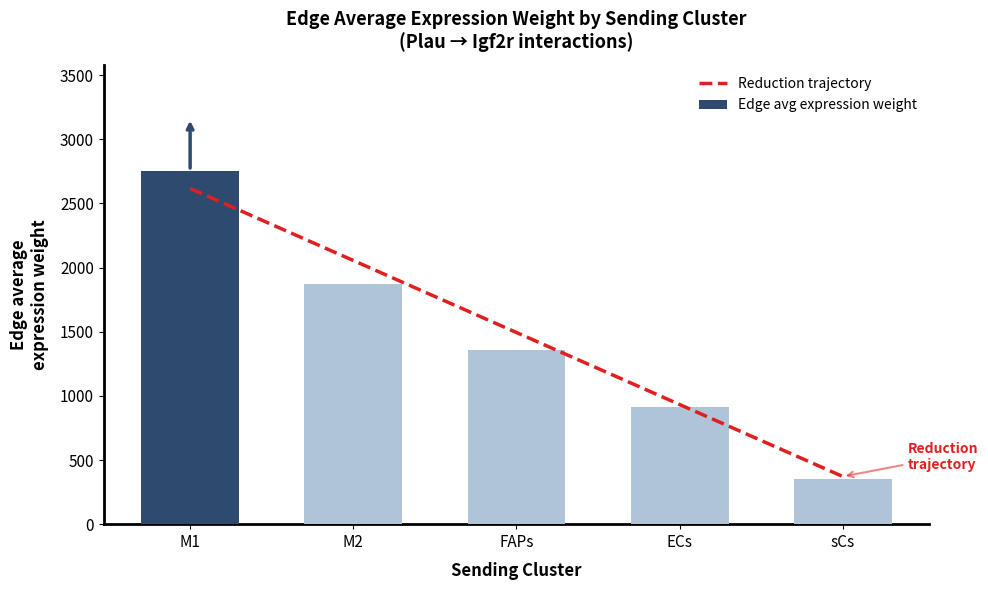

What is the difference between the second highest and minimum values in the Reduction trajectory series?

1683.3